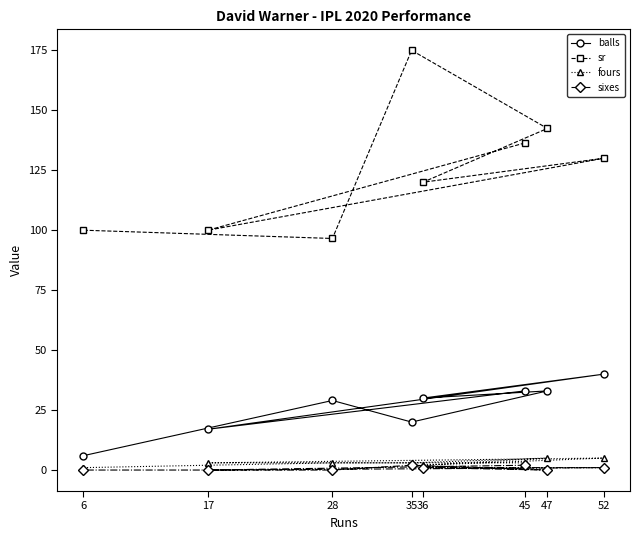

Where is the first local maximum for fours?

52